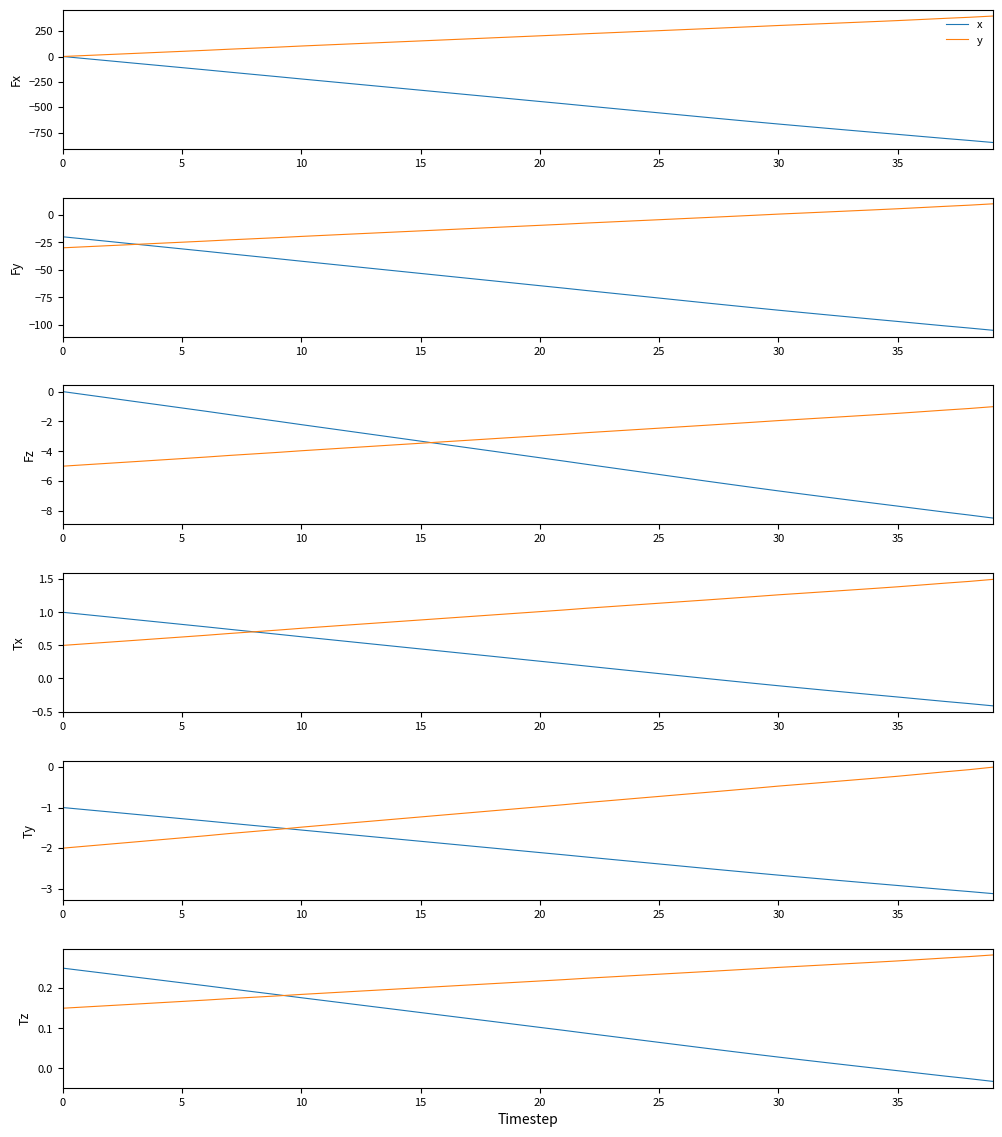

Which category has the lowest value across all series?

39